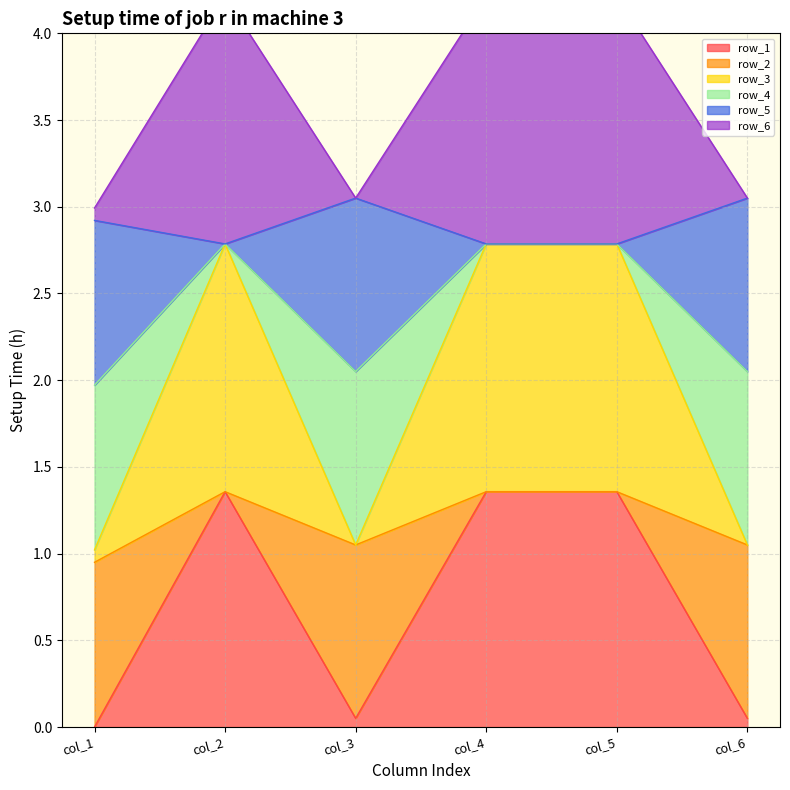

True or false: row_1 has a value of 0.5 at col_4.

False